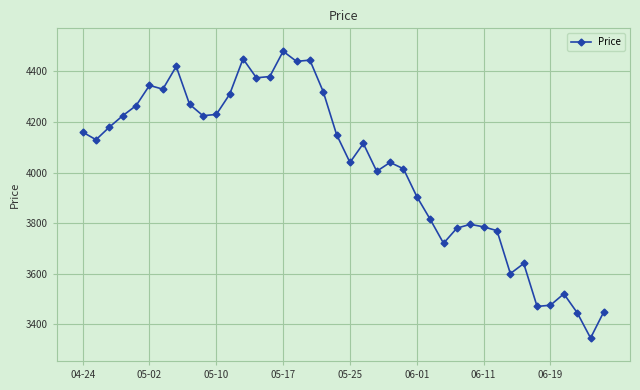

What is the difference between the maximum and minimum values?

1135